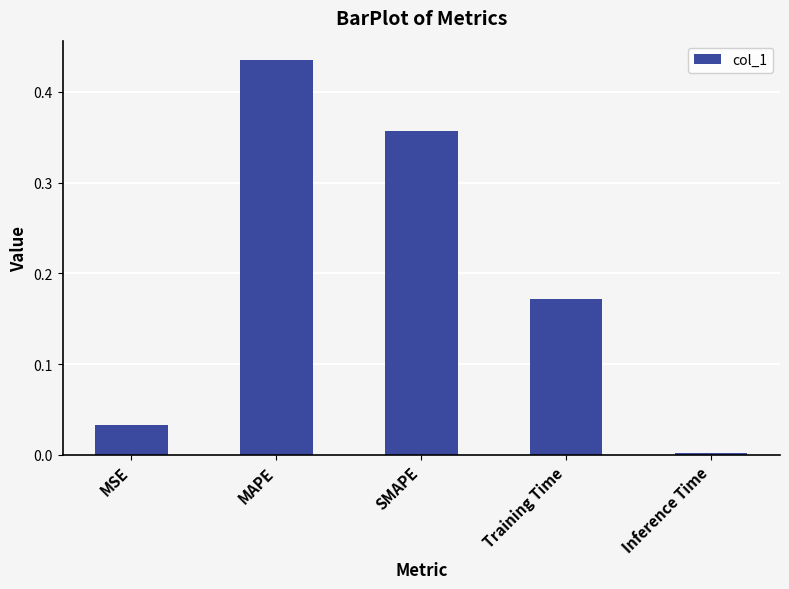

How many distinct data groups are displayed?

1